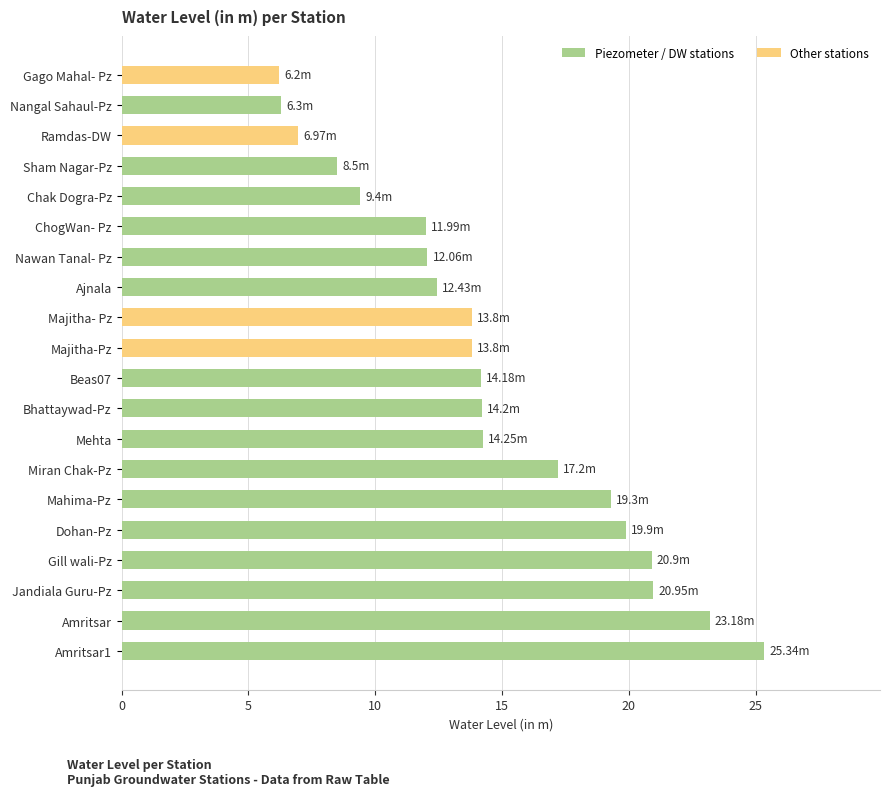

What is the change in value from Mahima-Pz to Sham Nagar-Pz?

-10.8